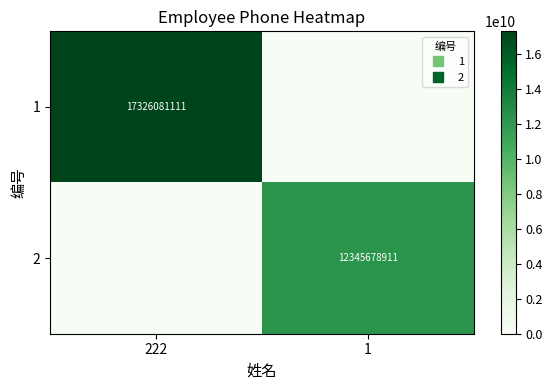

Where is 2 nearest to the value 6172839455?

222